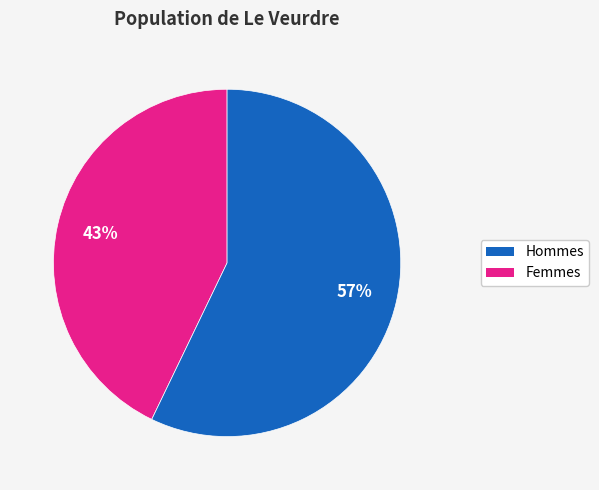

To the nearest percent, what is the average slice percentage?

50%